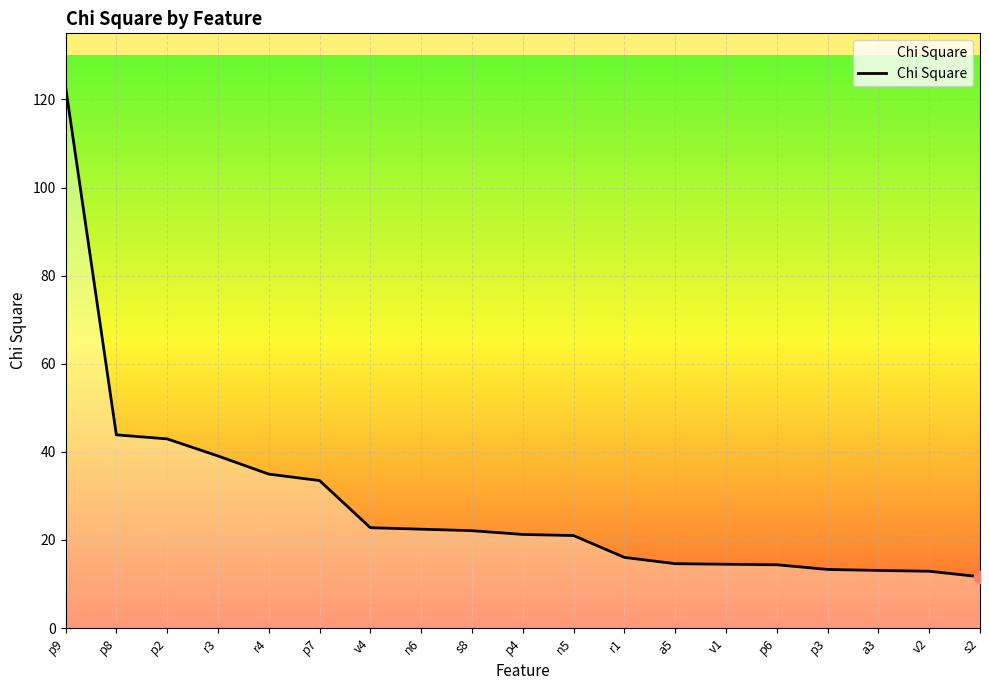

What is the ratio of the value at s8 to the value at p6?

1.5